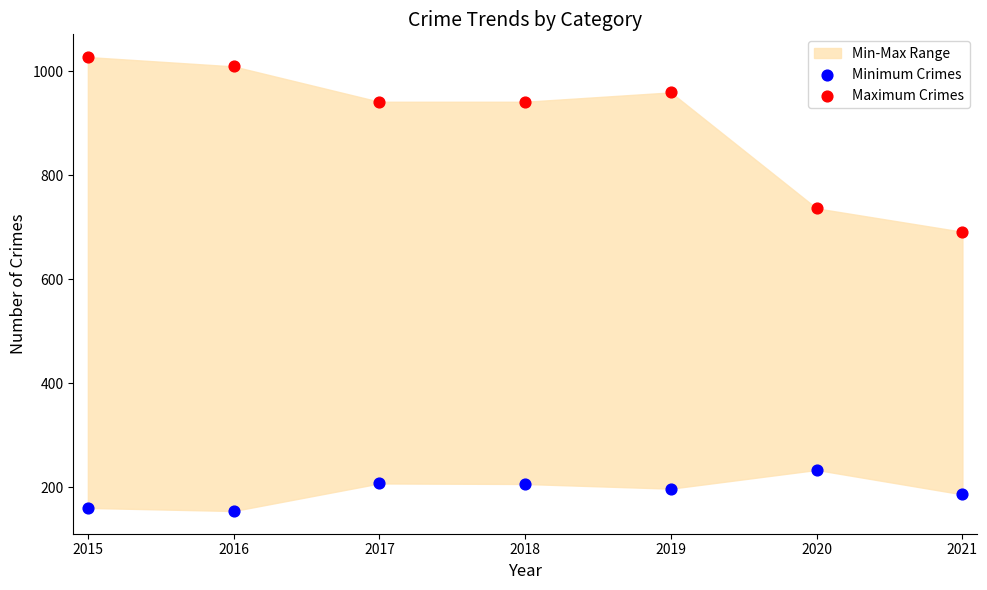

Across all data points, what is the range of Y values (max minus min)?

873